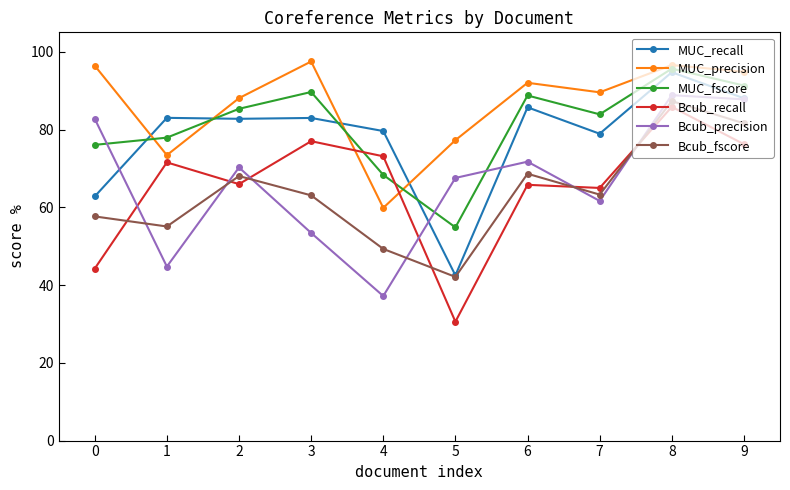

What is the difference between the second highest and minimum values in the MUC_fscore series?

36.5